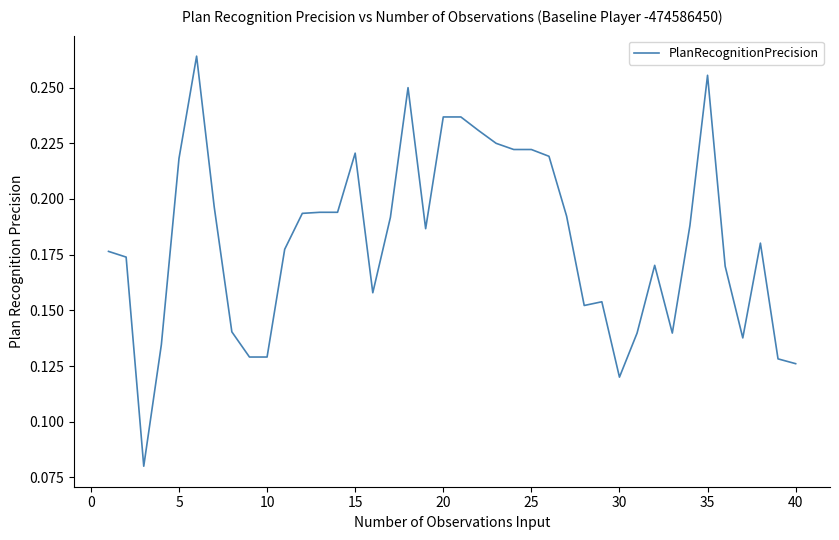

Reading left to right, transcribe all the data shown in this chart.

0.2	0.2	0.1	0.1	0.2	0.3	0.2	0.1	0.1	0.1	0.2	0.2	0.2	0.2	0.2	0.2	0.2	0.2	0.2	0.2	0.2	0.2	0.2	0.2	0.2	0.2	0.2	0.2	0.2	0.1	0.1	0.2	0.1	0.2	0.3	0.2	0.1	0.2	0.1	0.1